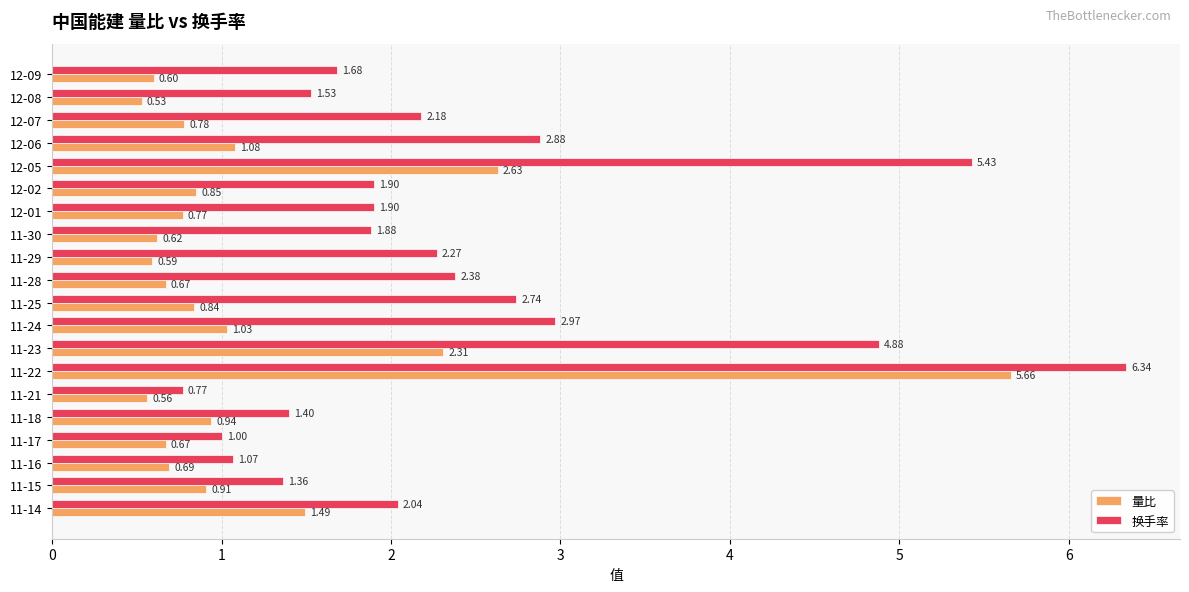

Is the value of 换手率 at 12-02 greater than the value of 量比 at 12-09?

Yes